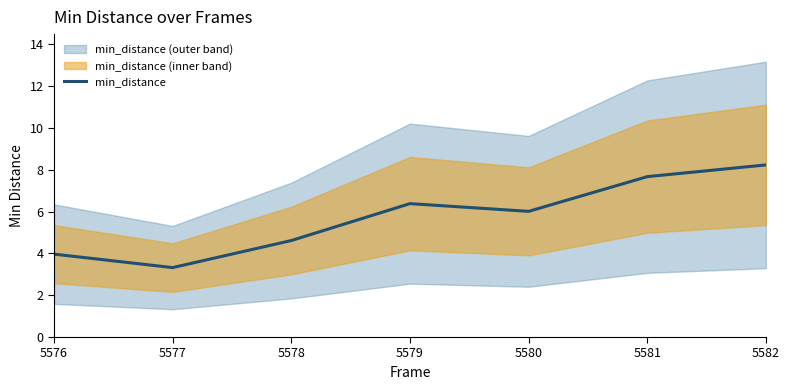

Where is the data nearest to the value 5?

5578